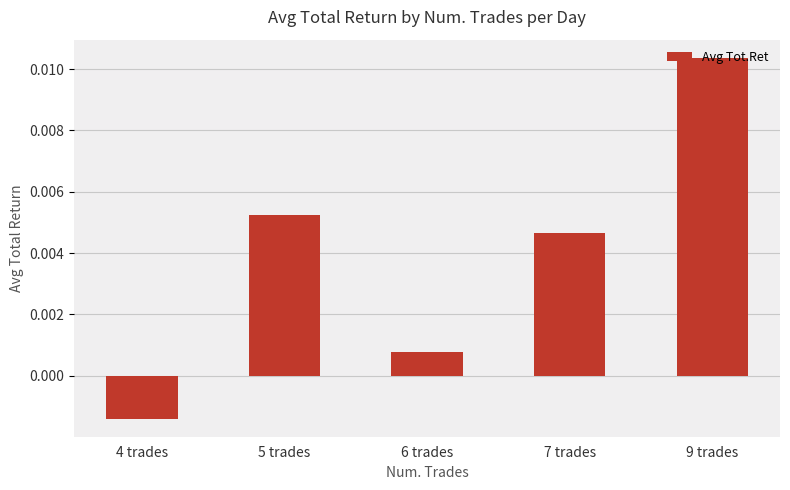

At which category does the chart reach its minimum across all series?

4 trades